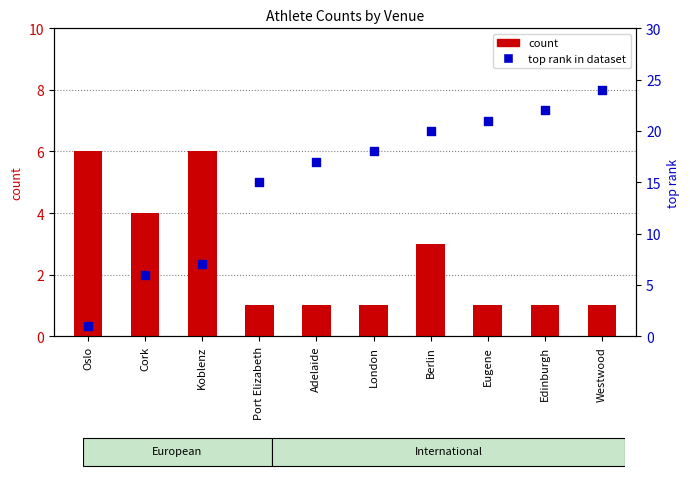

What are all the series names shown in the legend?

count, top rank in dataset